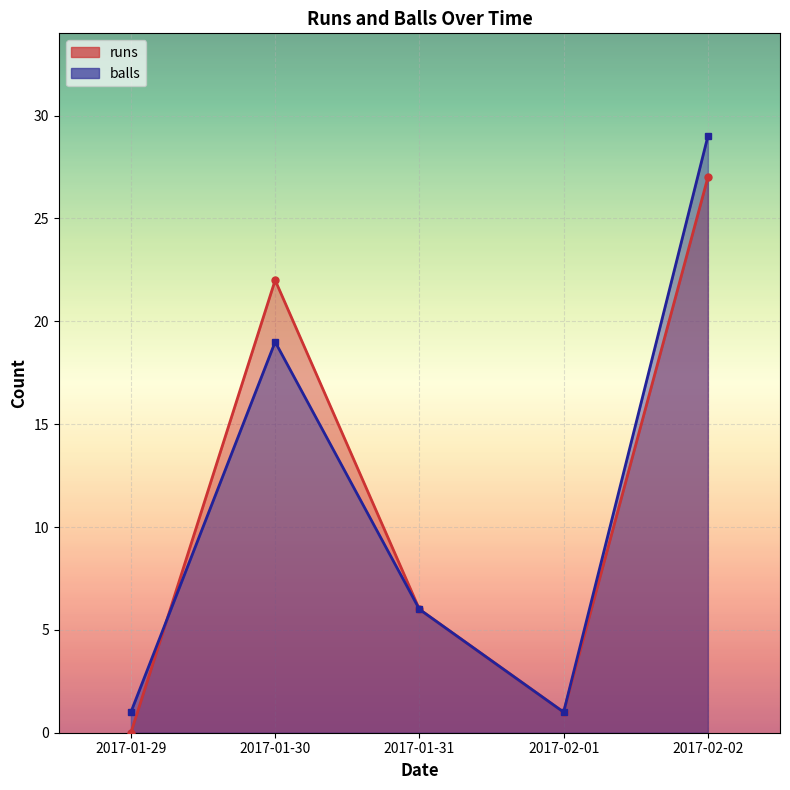

True or false: runs has a value of 0 at 2017-02-01.

False